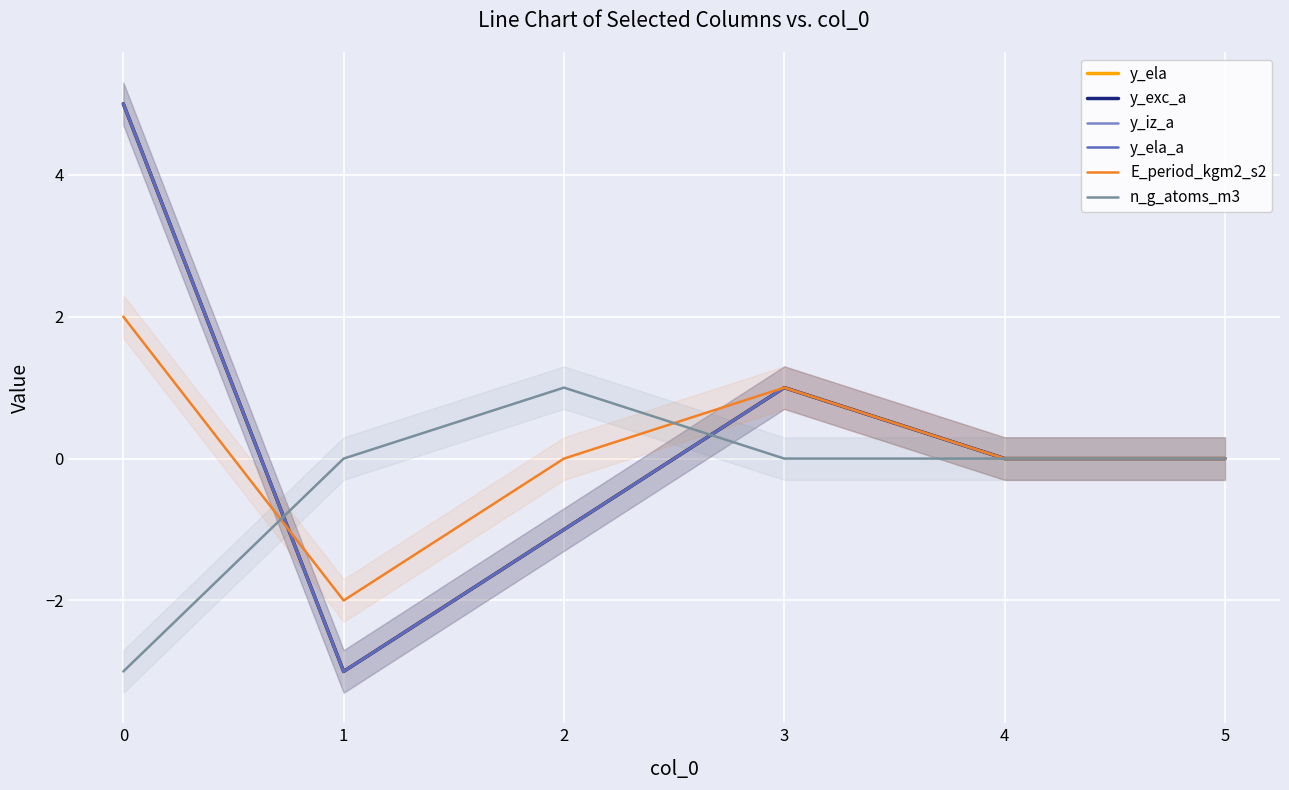

The value of E_period_kgm2_s2 at 0 is 2. True or false?

True